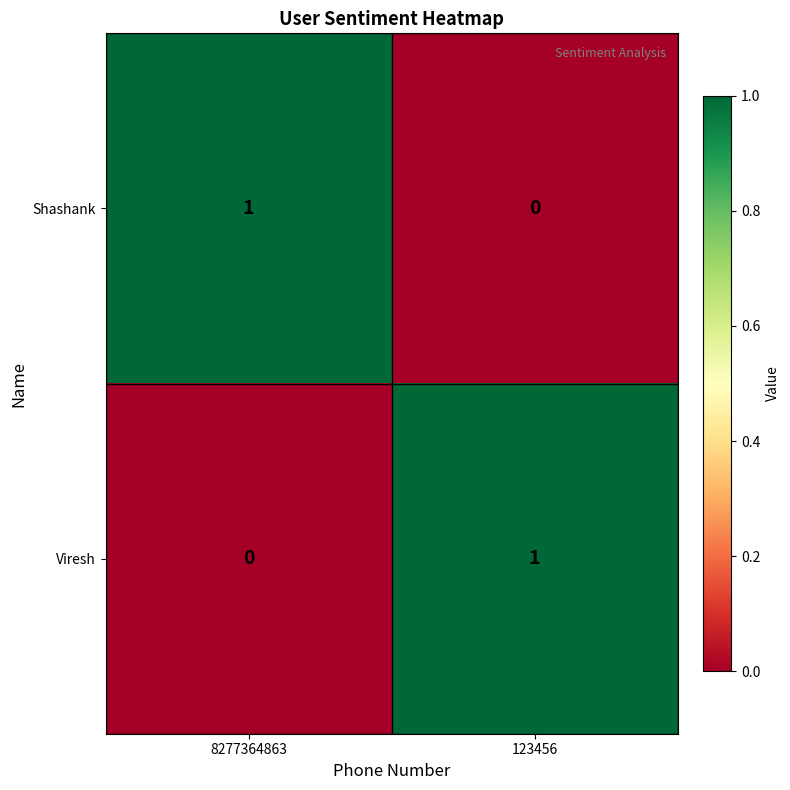

Reading left to right, what are all the values shown in this chart?

Shashank: 8277364863=1	123456=0
Viresh: 8277364863=0	123456=1